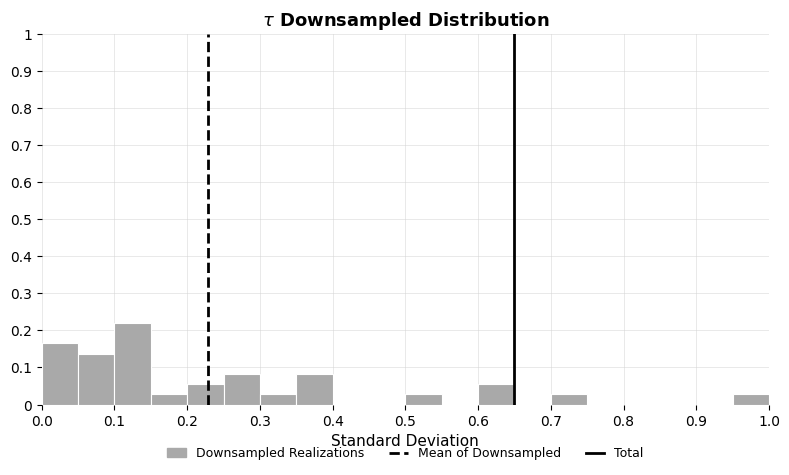

How tall is the bar that spans 0.05 to 0.10 on the x-axis? The values are not printed on the chart, so give them approximately, as read against the axis.

0.14